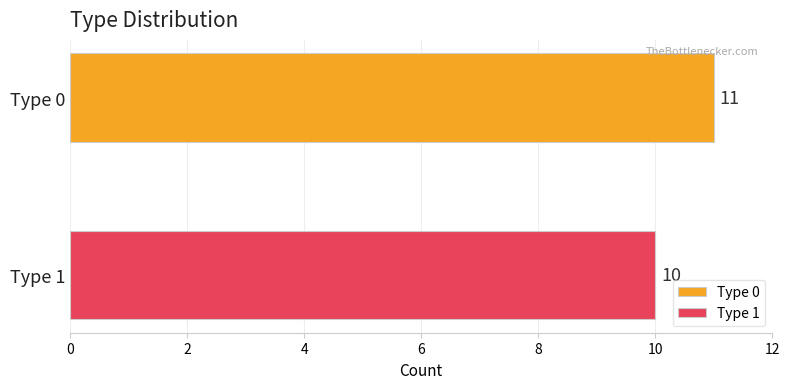

Which series has the widest spread of values?

Type 0